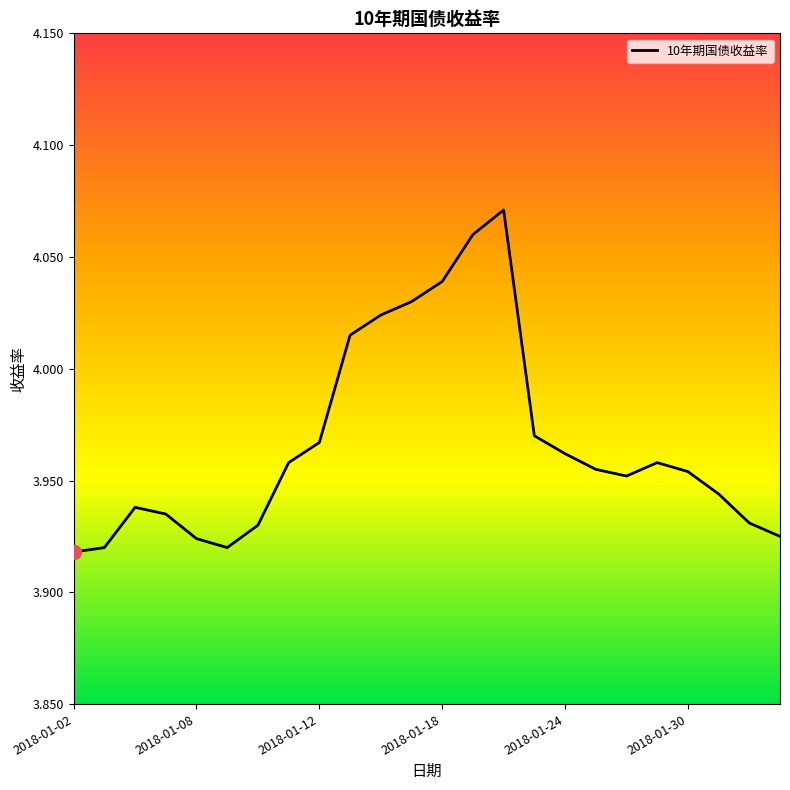

The value at 2018-01-30 is 2.1. True or false?

False